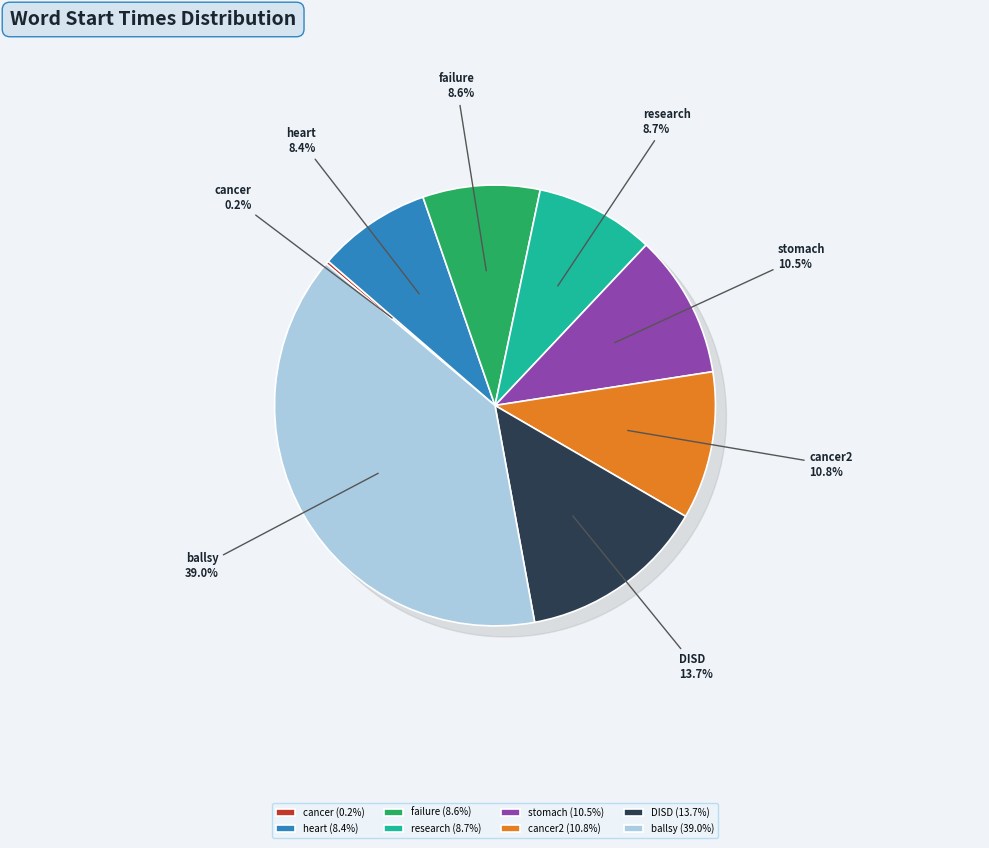

Is stomach (30.5) the majority of the pie?

No